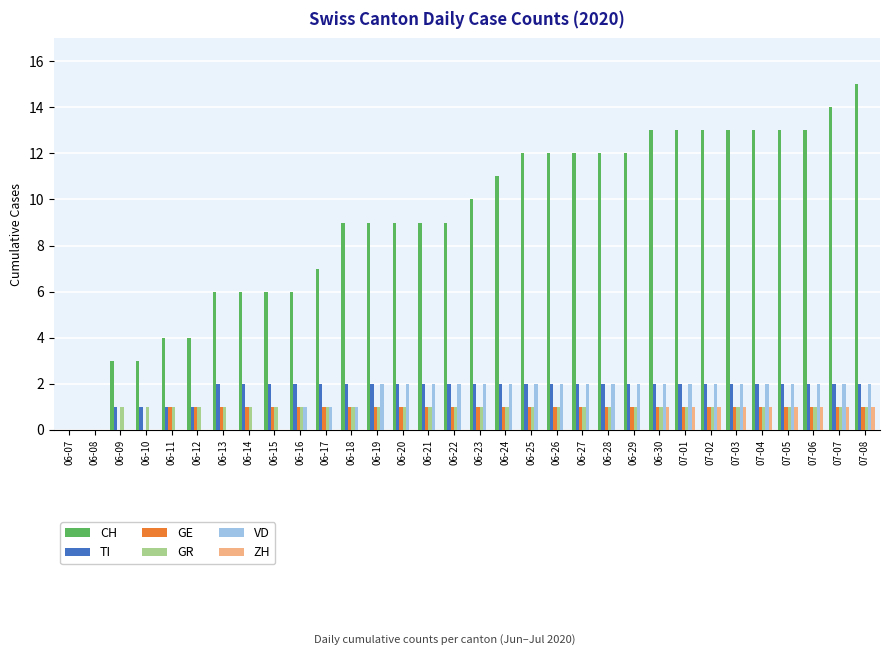

What is the greatest value displayed?

15